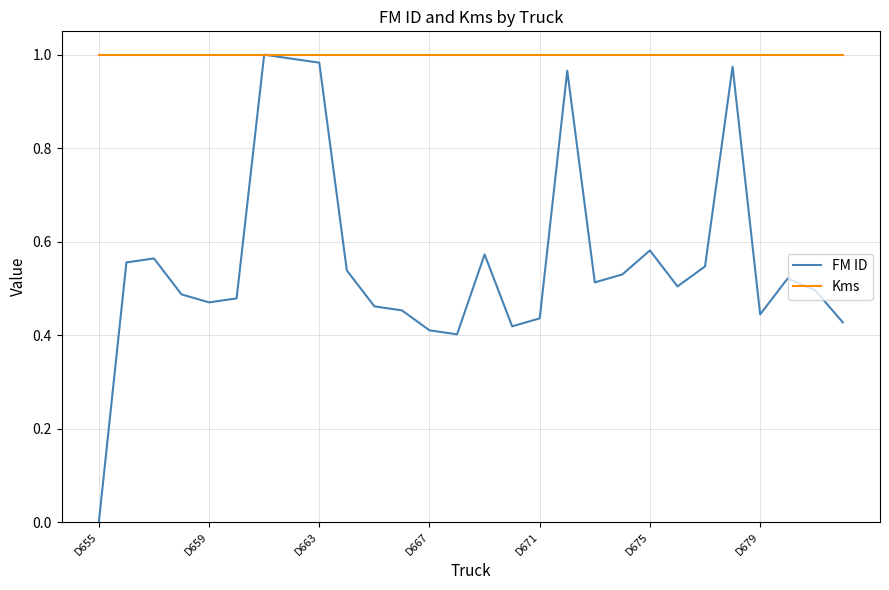

Rank the series by their average value, from lowest to highest.

FM ID, Kms